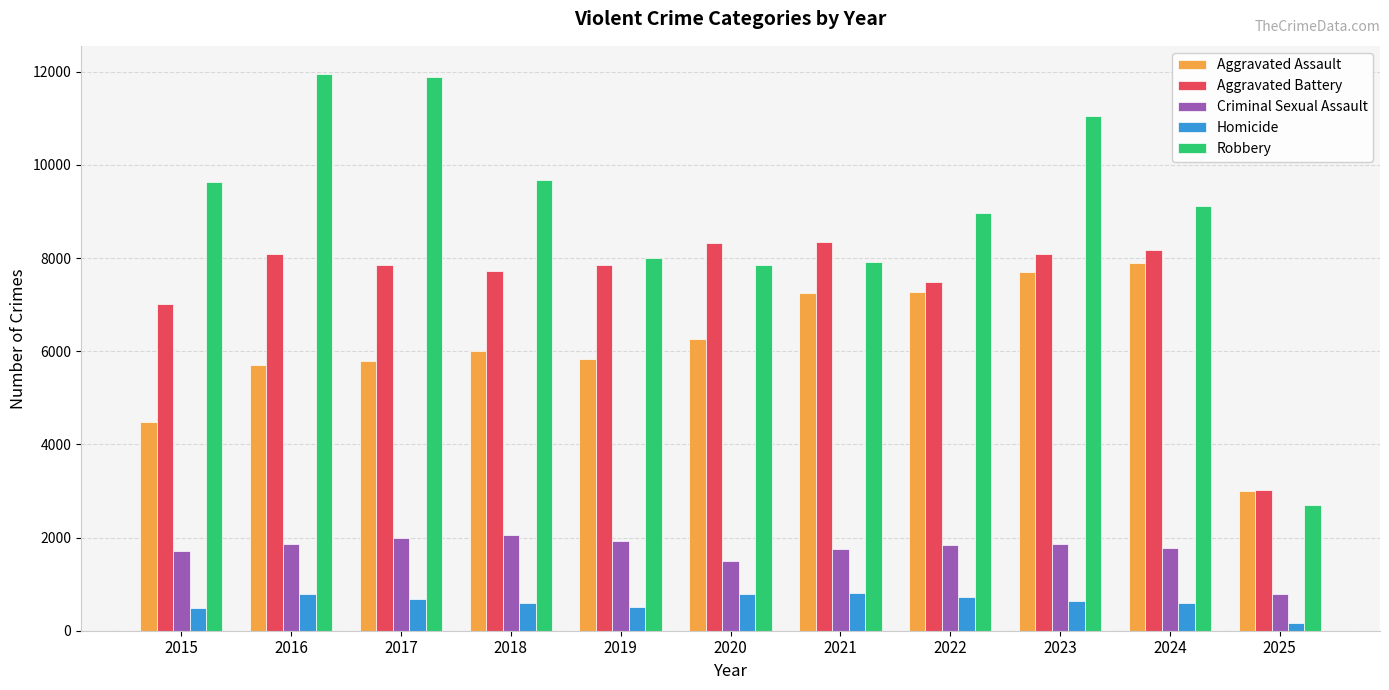

Which series has the largest range (max minus min)?

Robbery